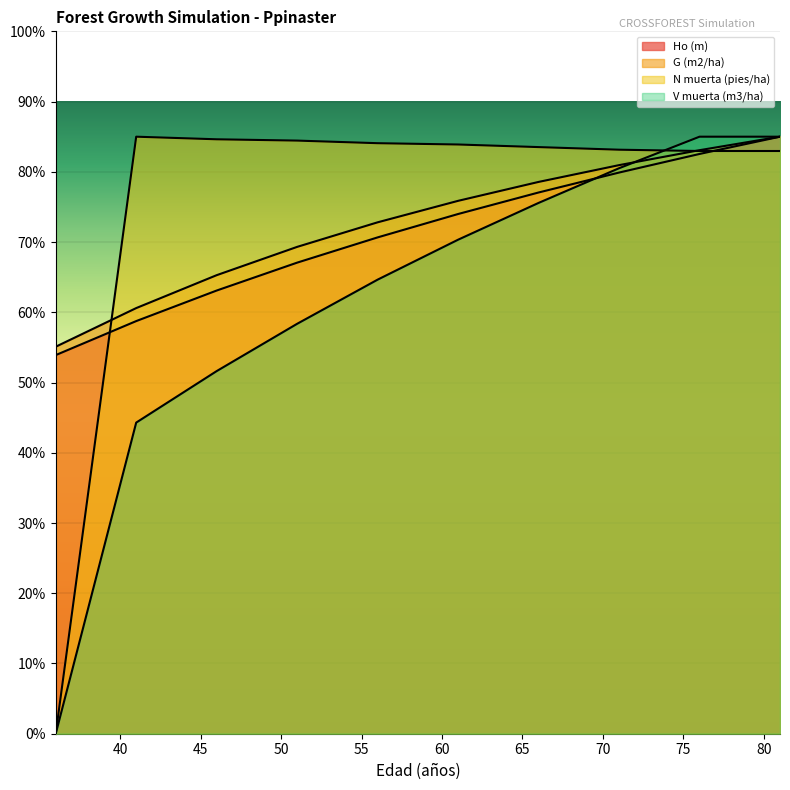

Which series changed the most between 36 and 56?

N muerta (pies/ha)